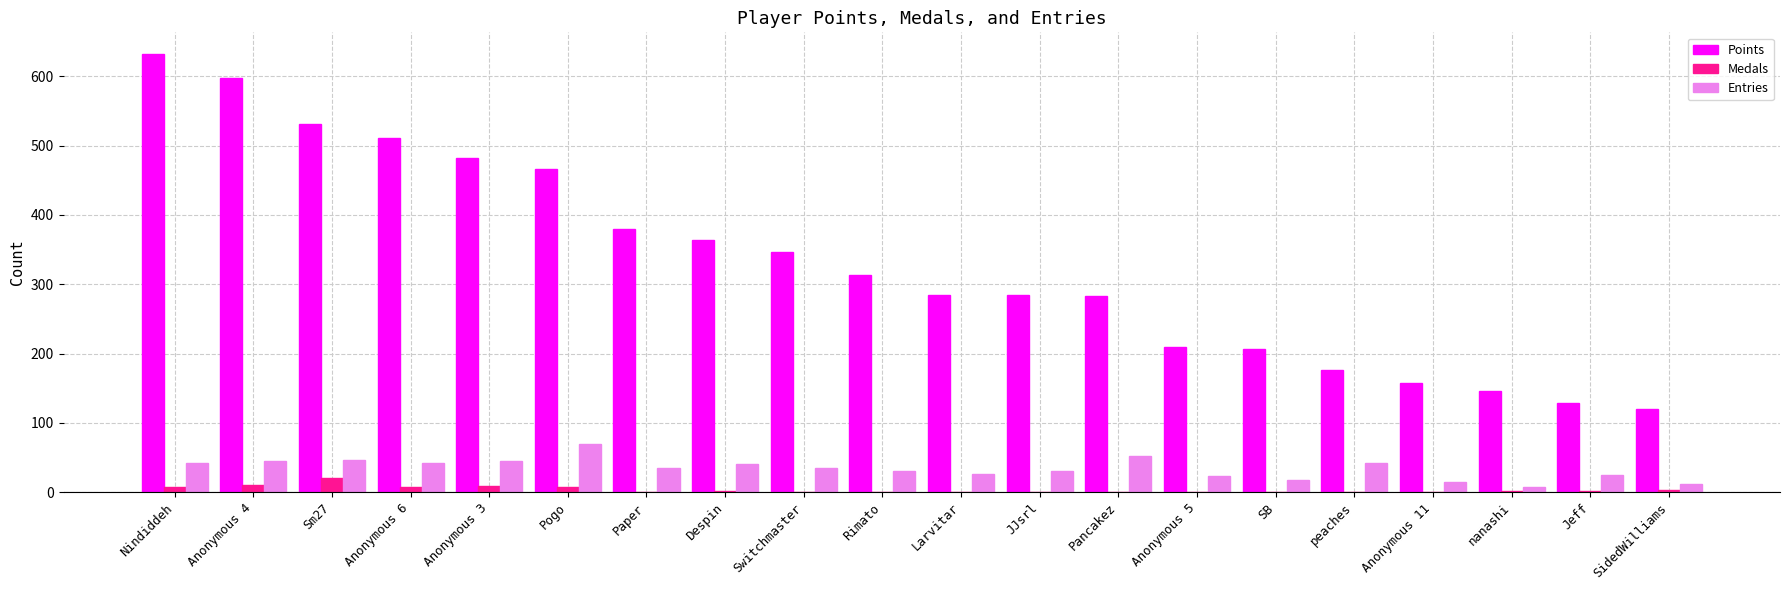

Which series has the largest range (max minus min)?

Points